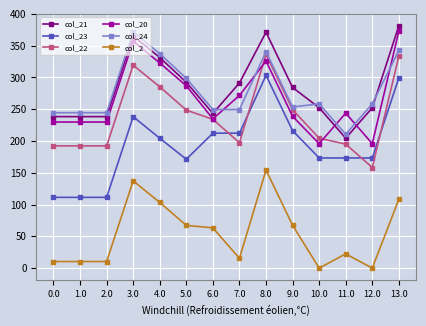

What is the spread (max minus min) of values at 13.0?

273.0